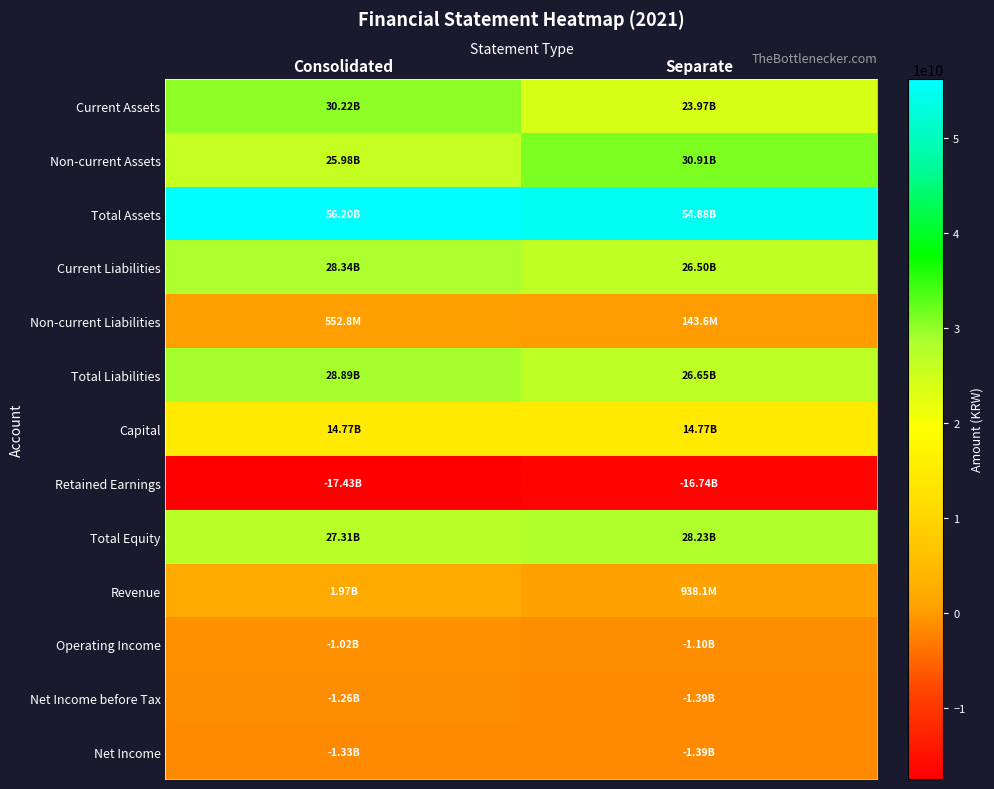

Which label corresponds to the largest value in the chart?

Consolidated